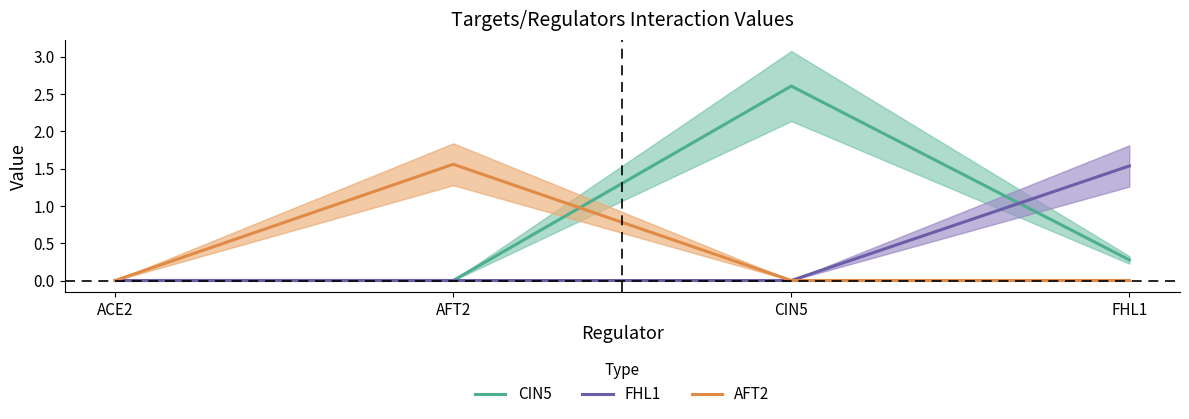

Which series has the largest range (max minus min)?

CIN5